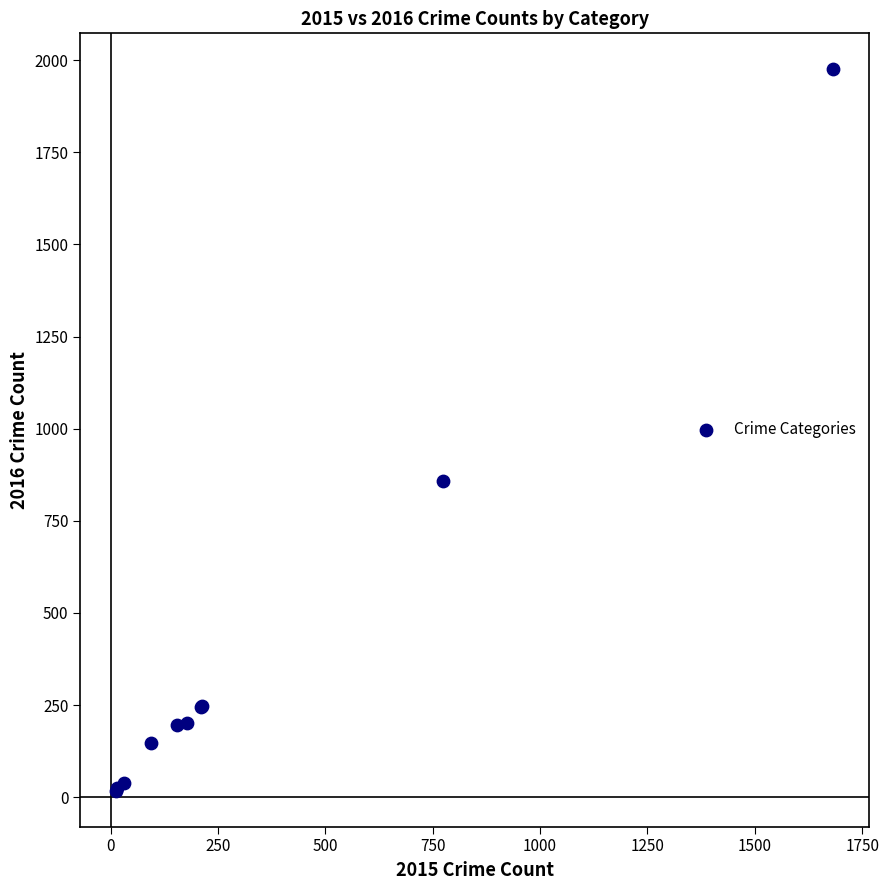

What Y value in the scatter plot is closest to 996?

858